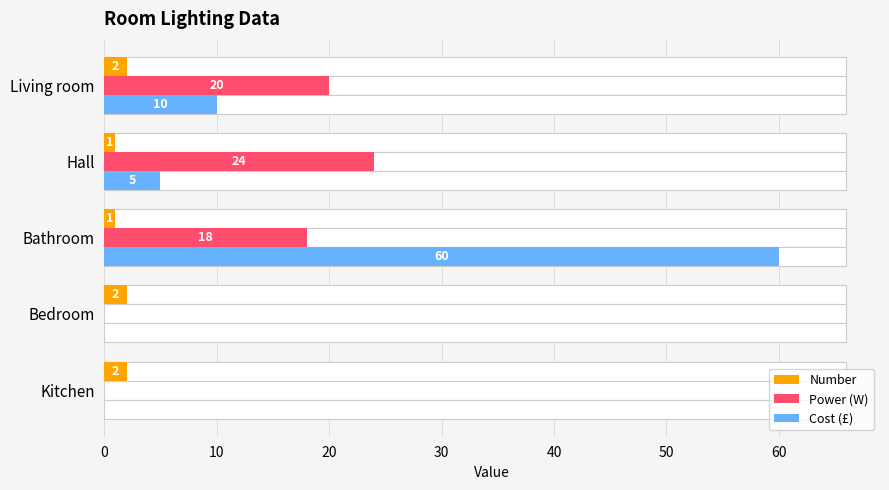

What is the average value of the Power (W) series?

12